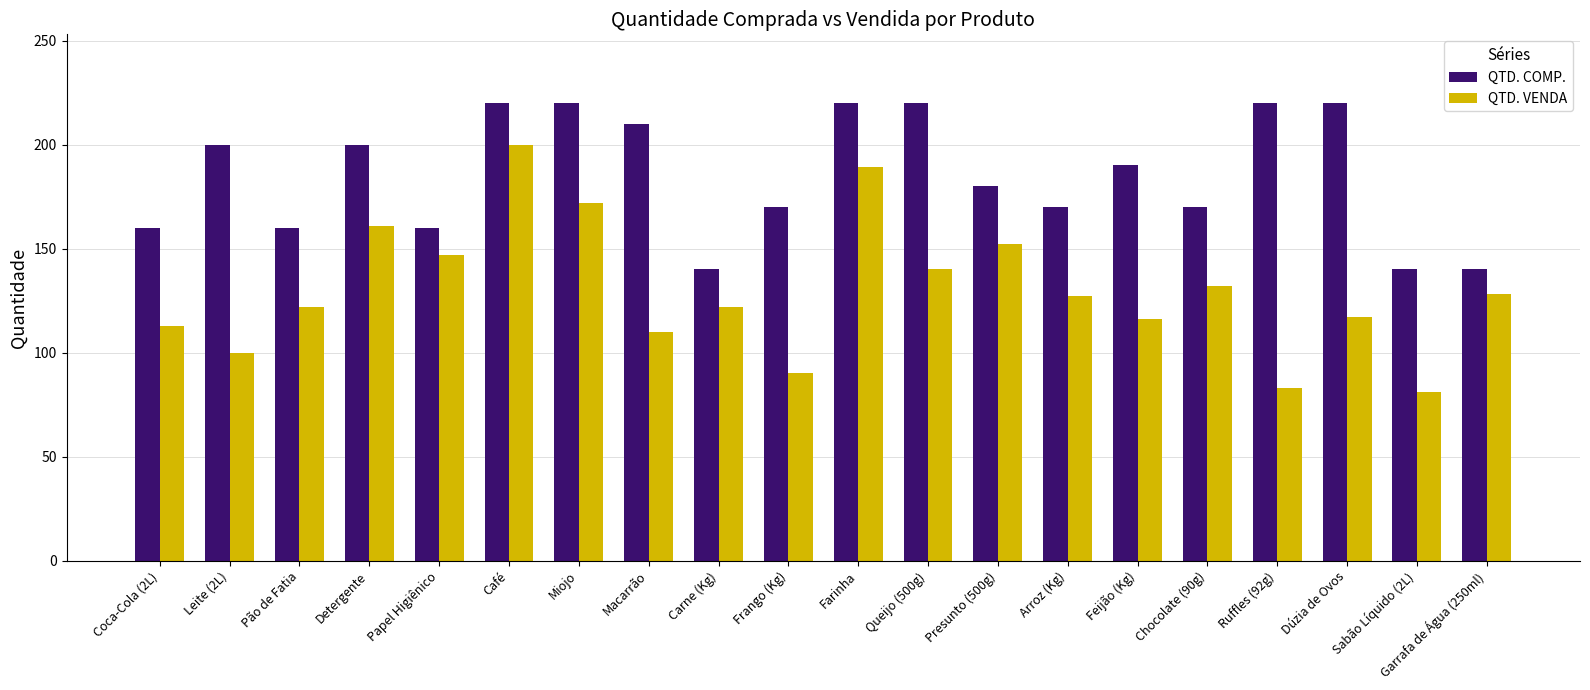

Rank the series by their average value, from highest to lowest.

QTD. COMP., QTD. VENDA